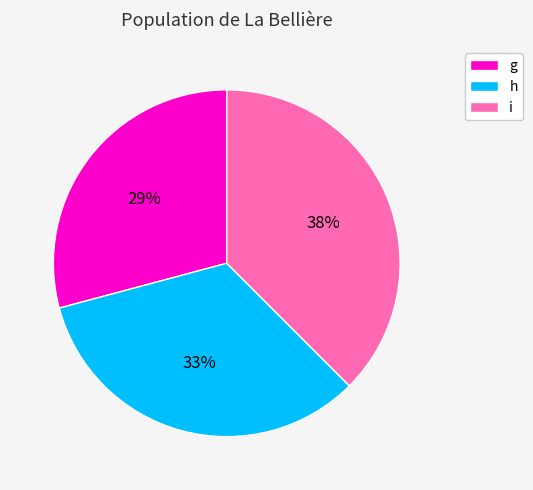

Between i and h, which is larger?

i